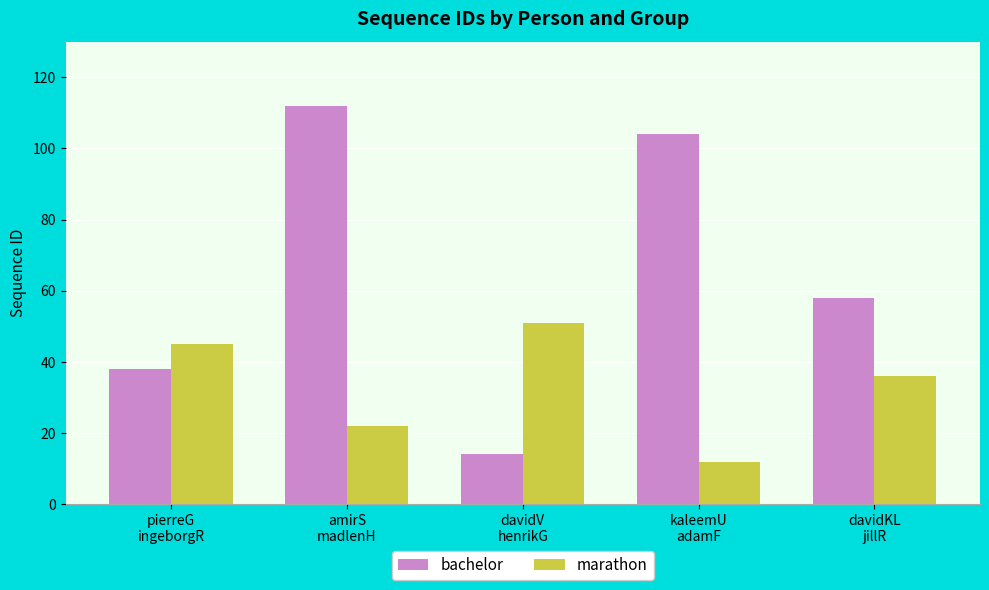

Which series has the widest spread of values?

bachelor